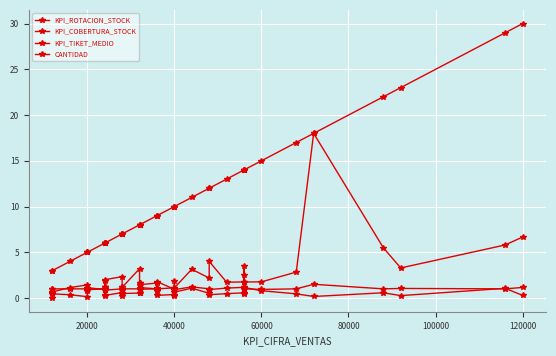

Is it true that KPI_TIKET_MEDIO equals 1.6 at 36?

False